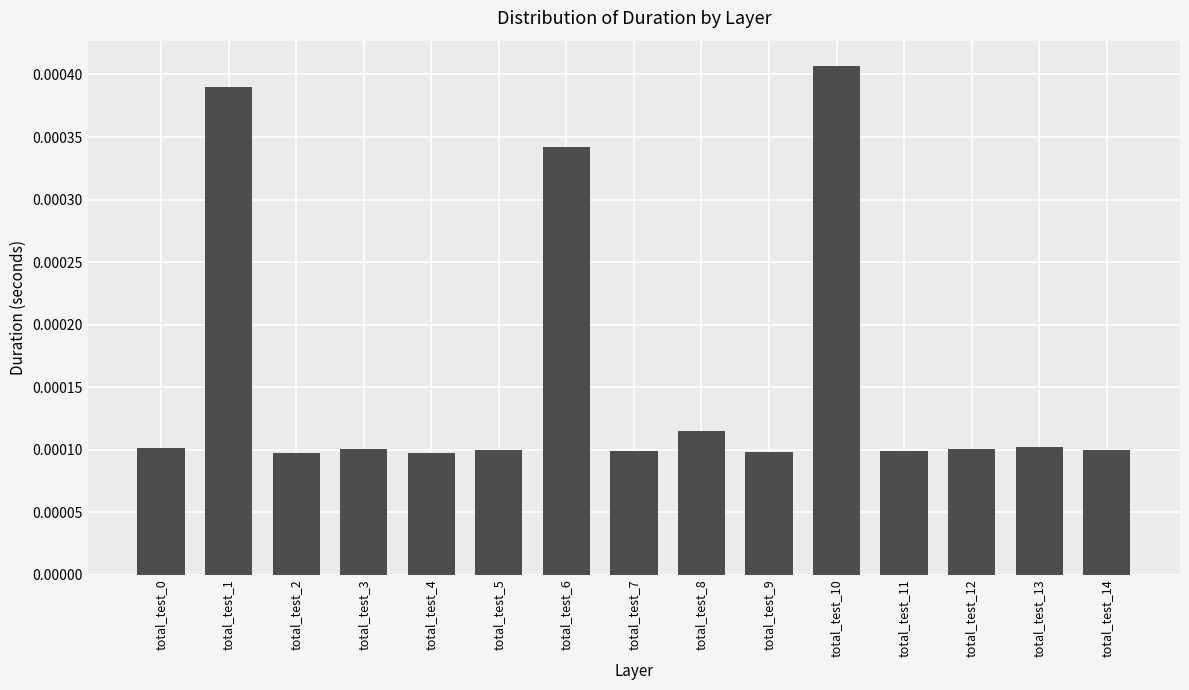

At which category does the chart reach its peak across all series?

total_test_10